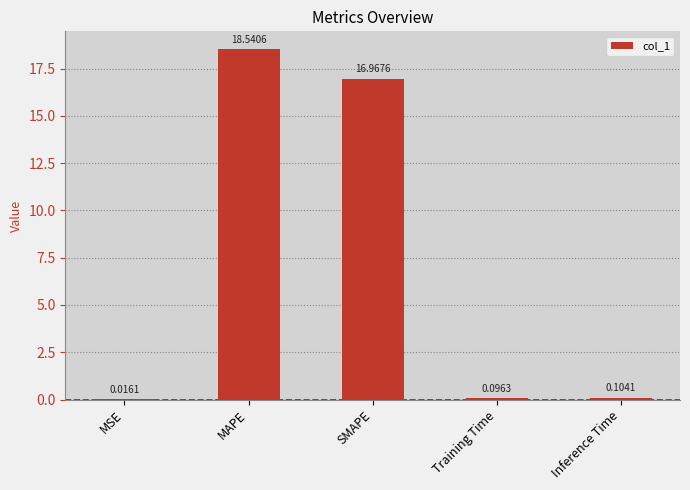

What is the change in value from MSE to Training Time?

+0.1